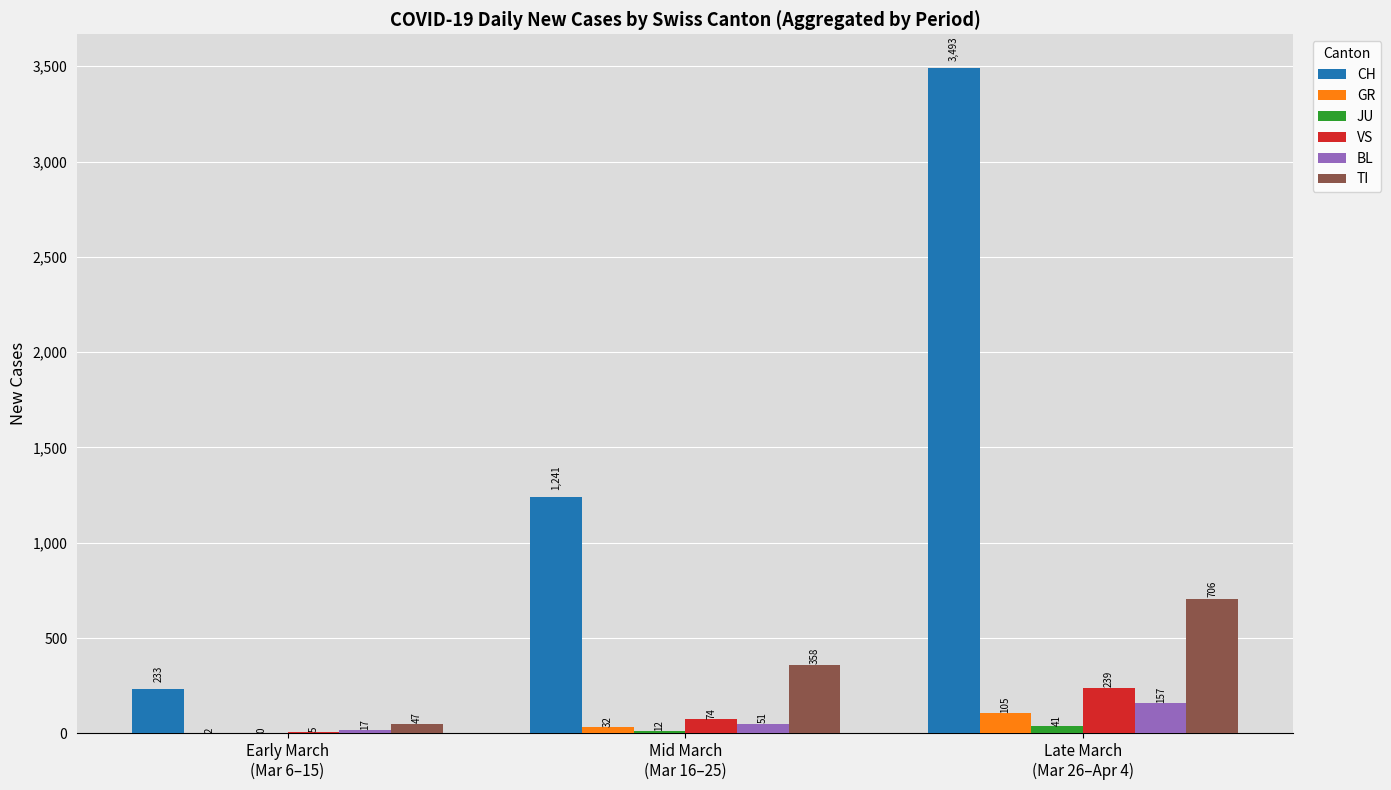

What is the sum of all JU values?

53